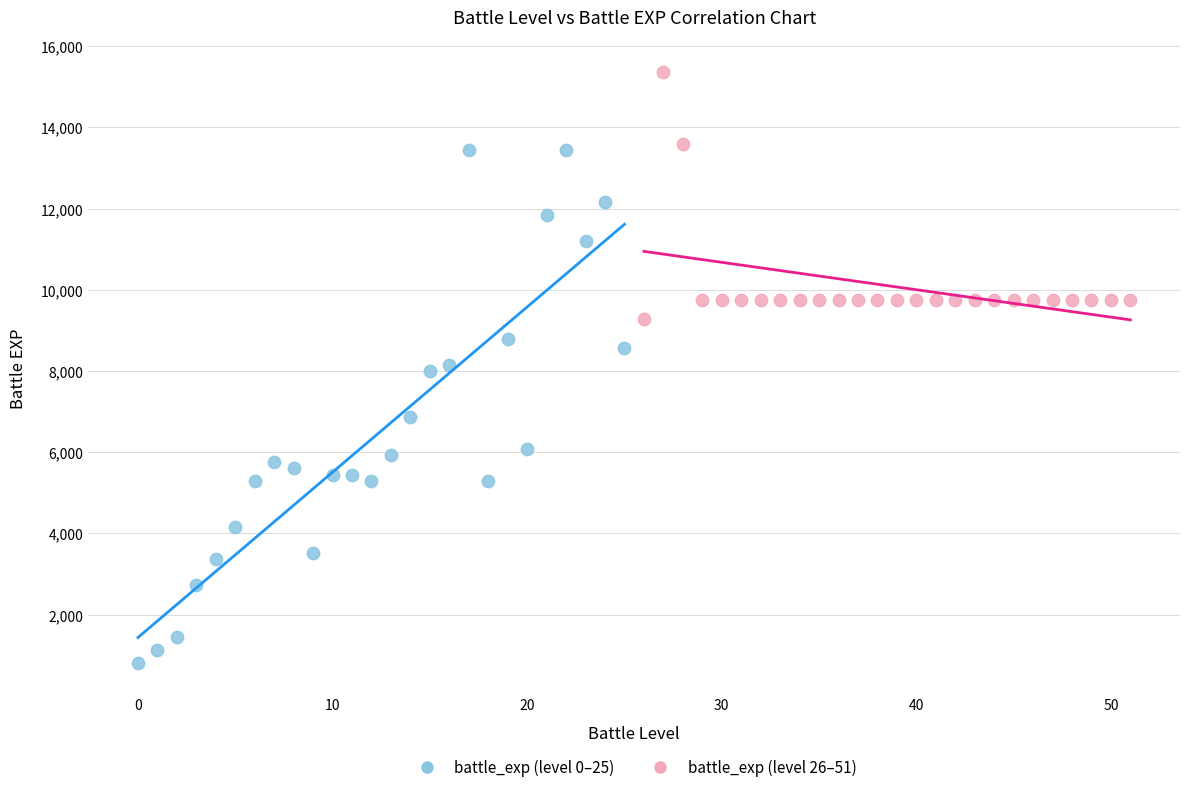

Which series has the largest Y range (max minus min)?

battle_exp (level 0–25)